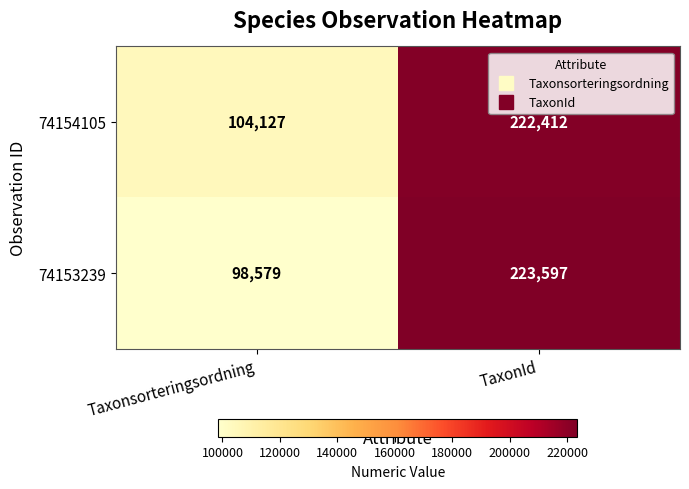

At how many categories does at least one series exceed 181327?

1